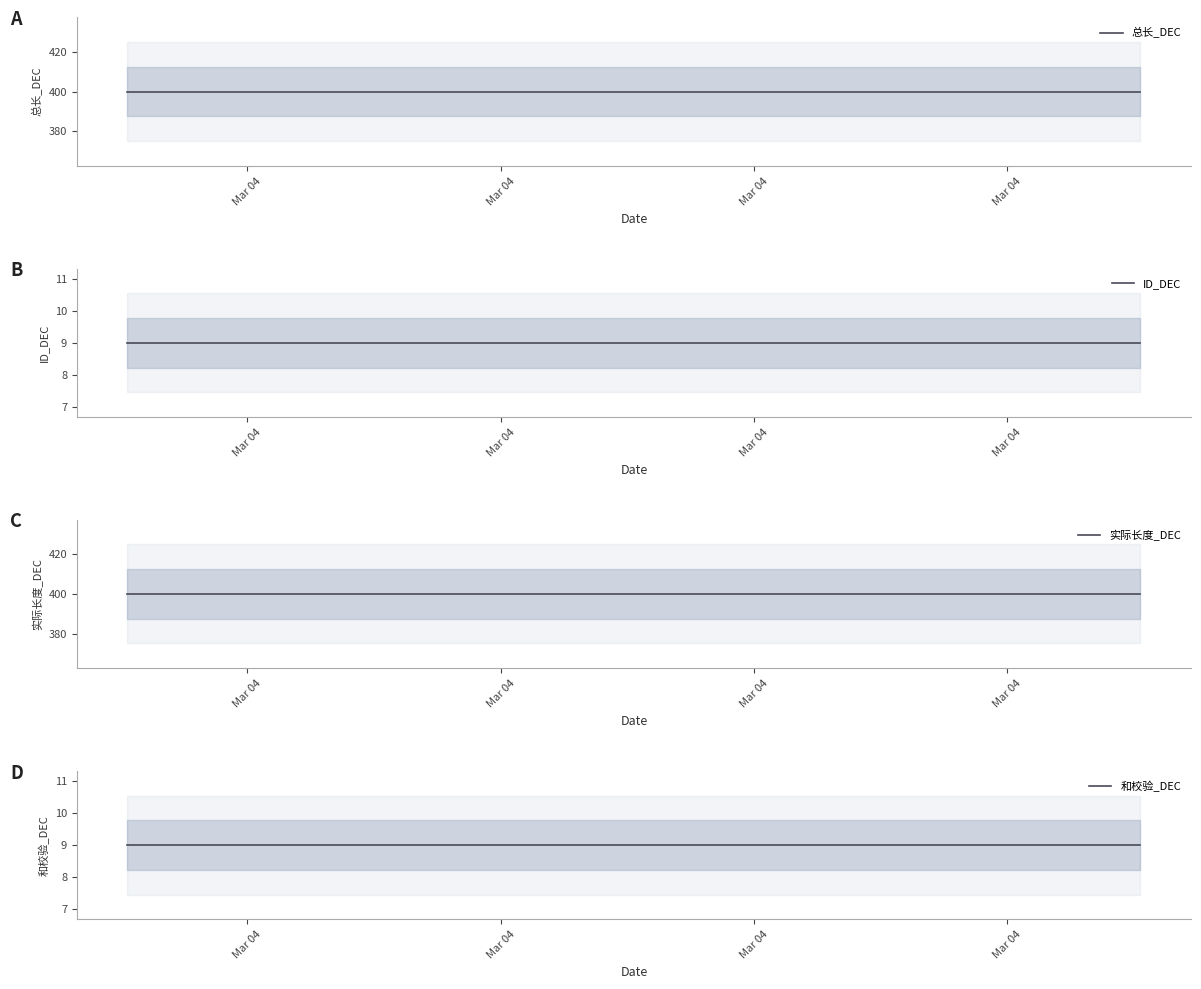

True or false: ID_DEC has a value of 15 at Mar 04.

False